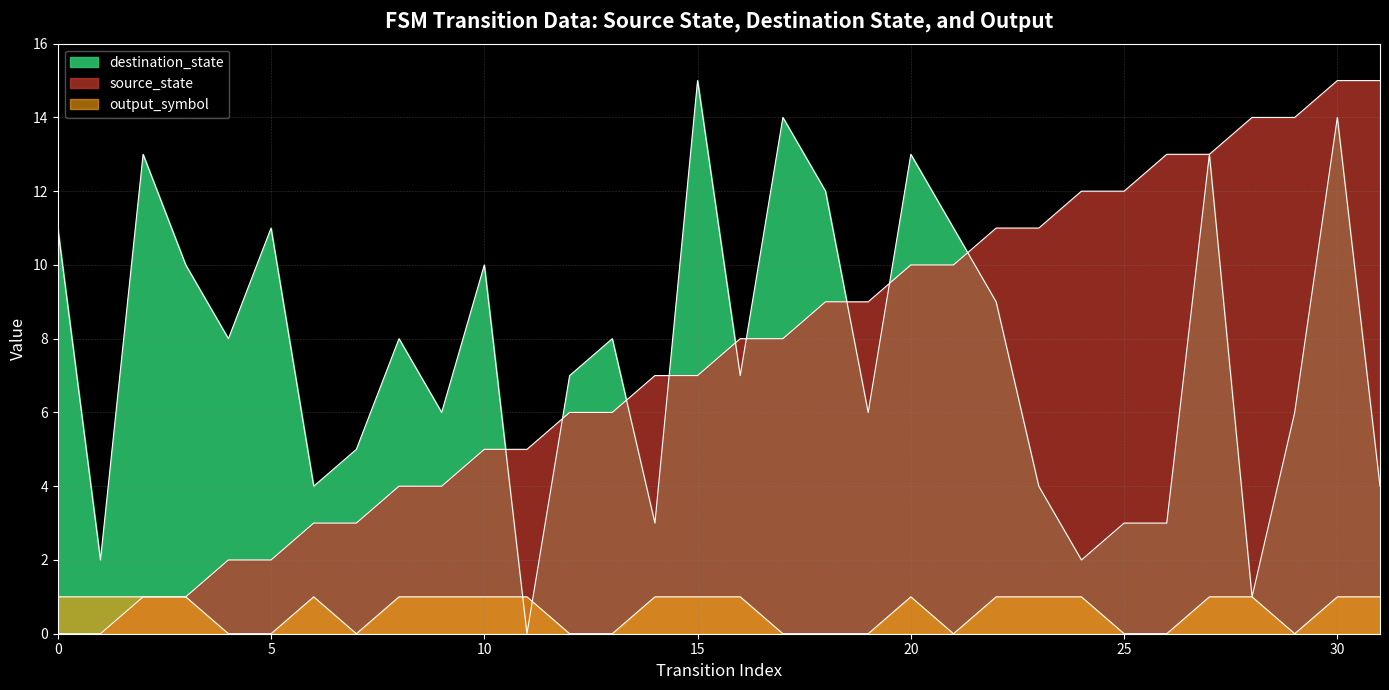

How many series are shown in this chart?

3